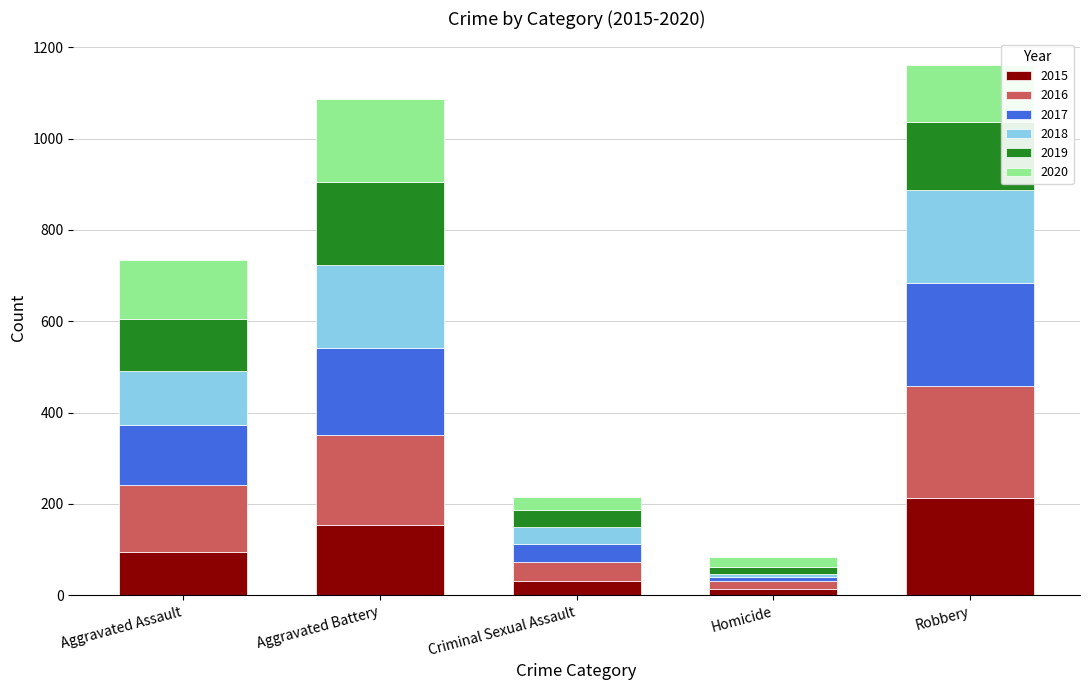

What is the maximum value for 2015?

212